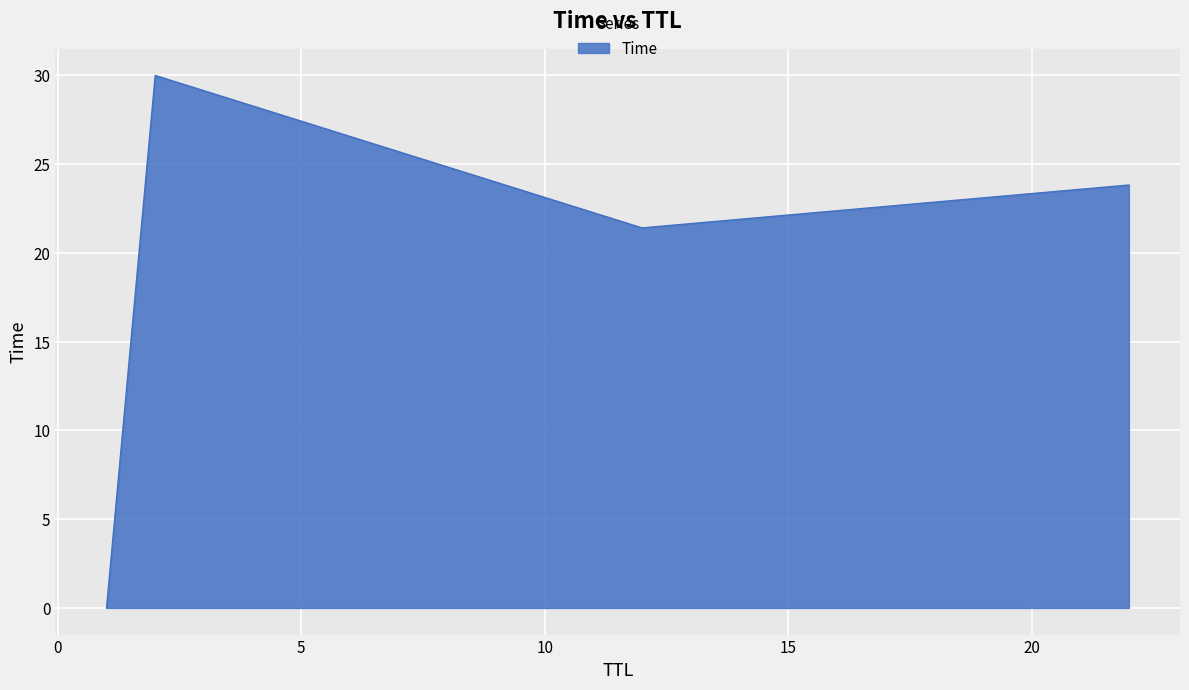

What is the difference between the second highest and second lowest values?

2.4